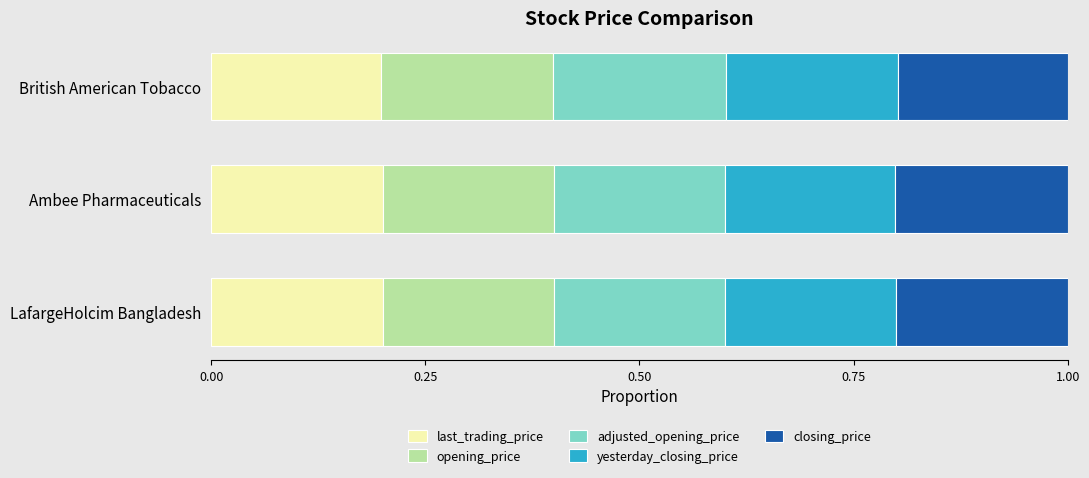

The value of last_trading_price at LafargeHolcim Bangladesh is 0.2. True or false?

True